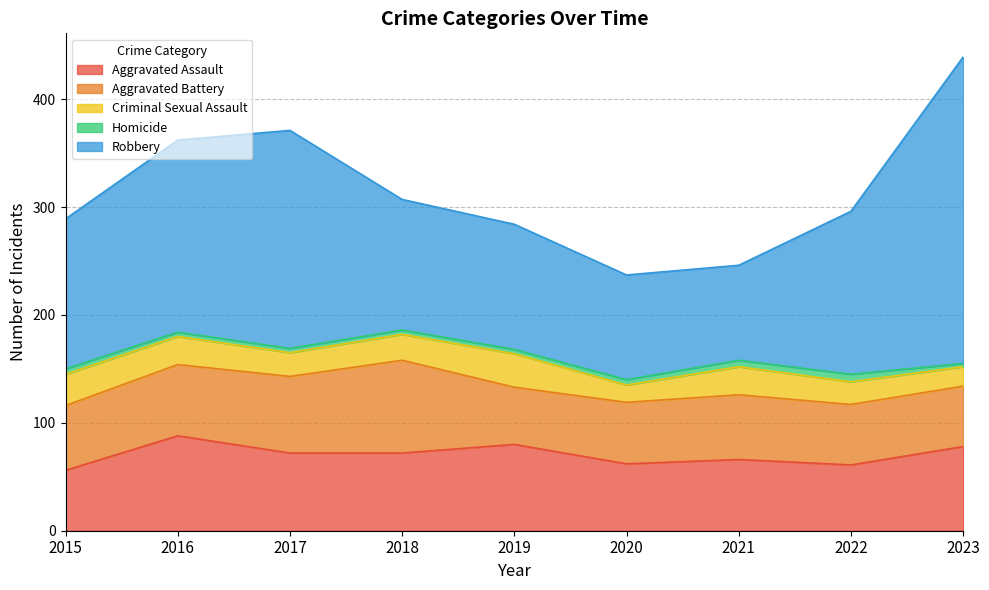

Between 2017 and 2021, which series saw the biggest shift?

Robbery